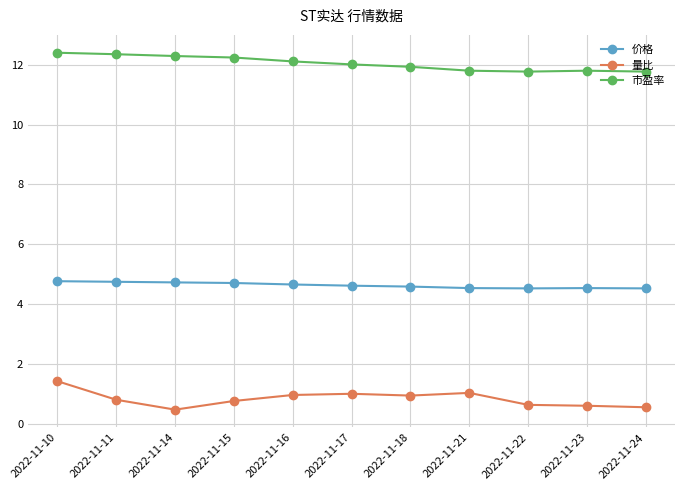

What is the sum of the 价格 values at 2022-11-18 and 2022-11-24?

9.1